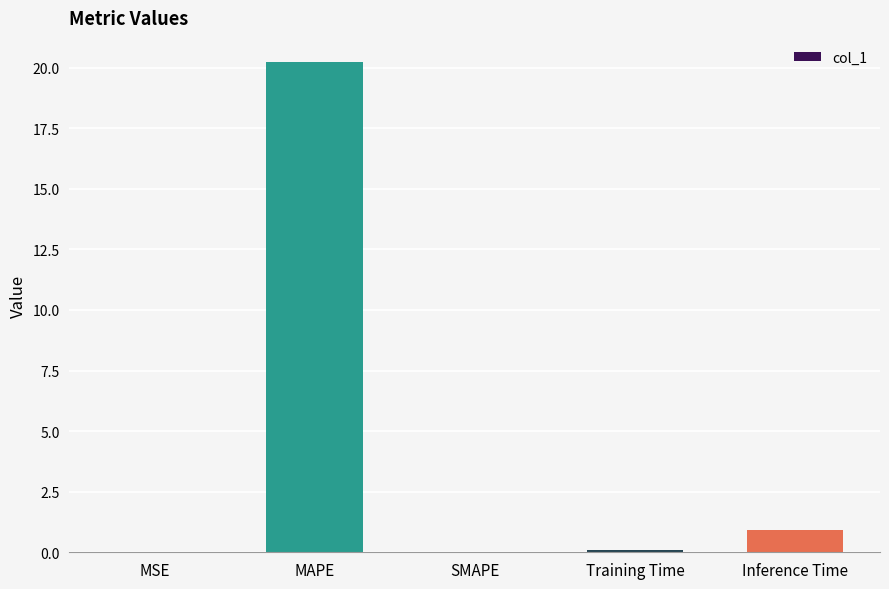

What is the sum of all values?

21.2